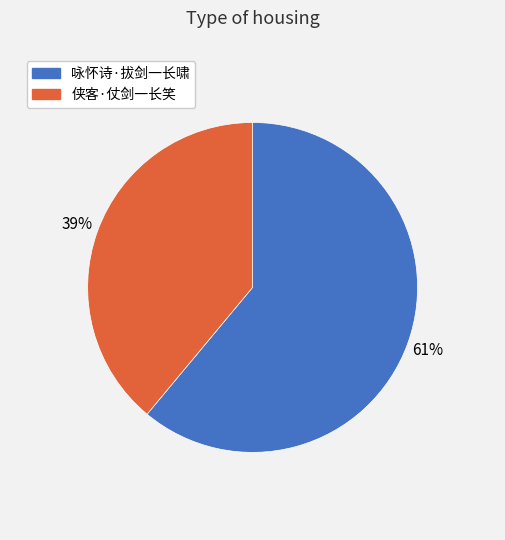

To the nearest percent, what is the average slice percentage?

50%